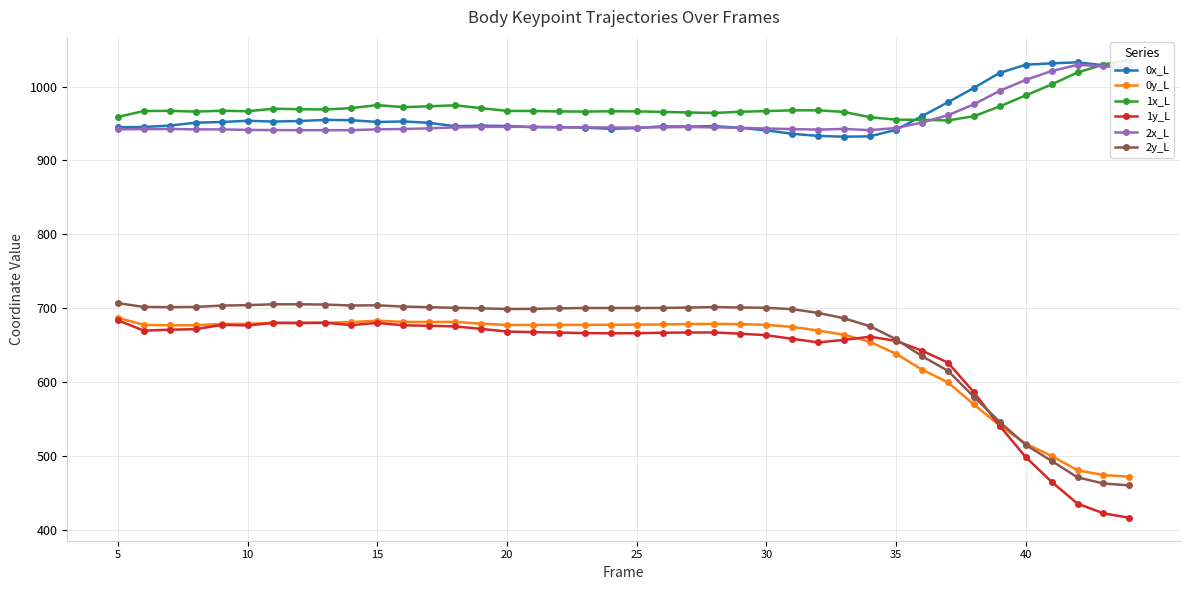

Which series ends up on top after the final intersection of 0x_L and 2x_L?

2x_L